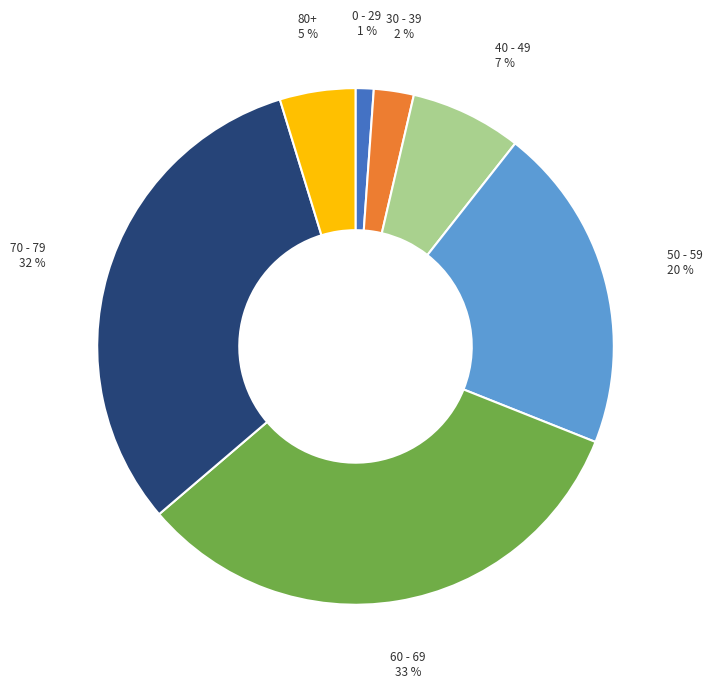

Is there a majority slice in this chart?

No